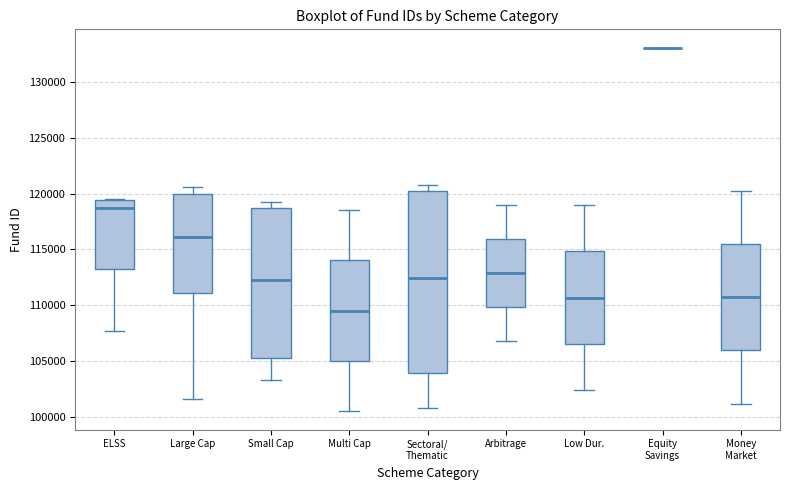

Which box is the tallest, from its lower edge to its upper edge?

Sectoral/ Thematic